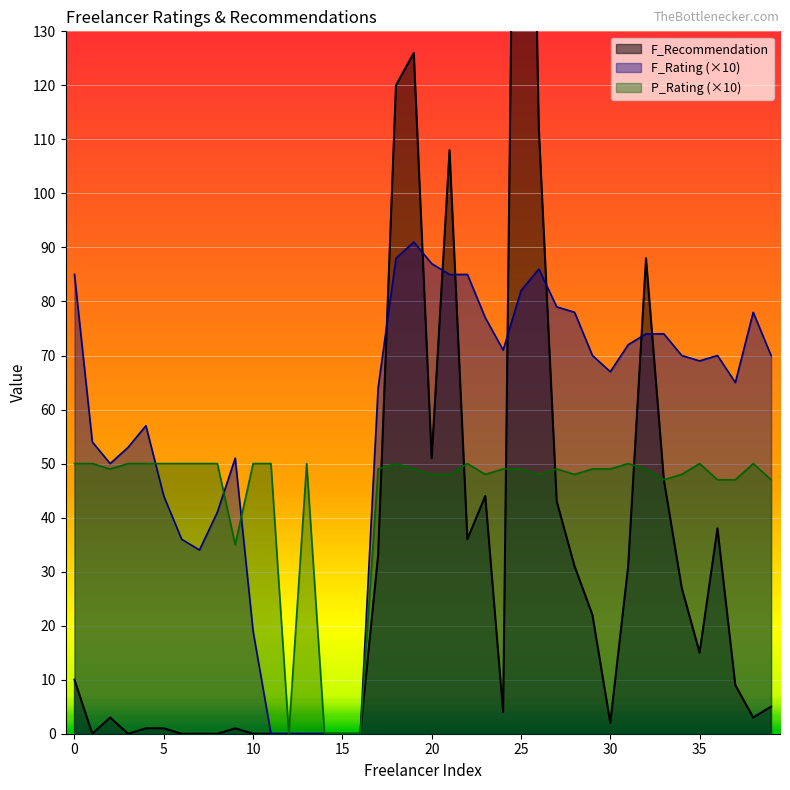

How many data points does each series have?

40